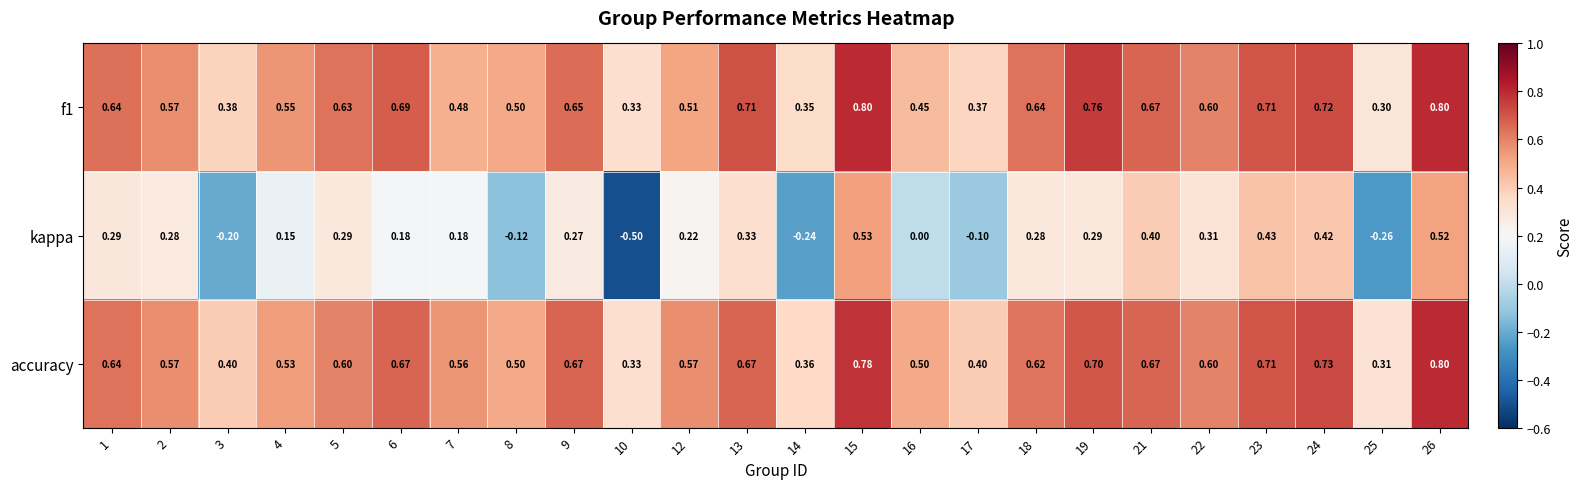

Is the value of accuracy at 23 greater than the value of kappa at 10?

Yes